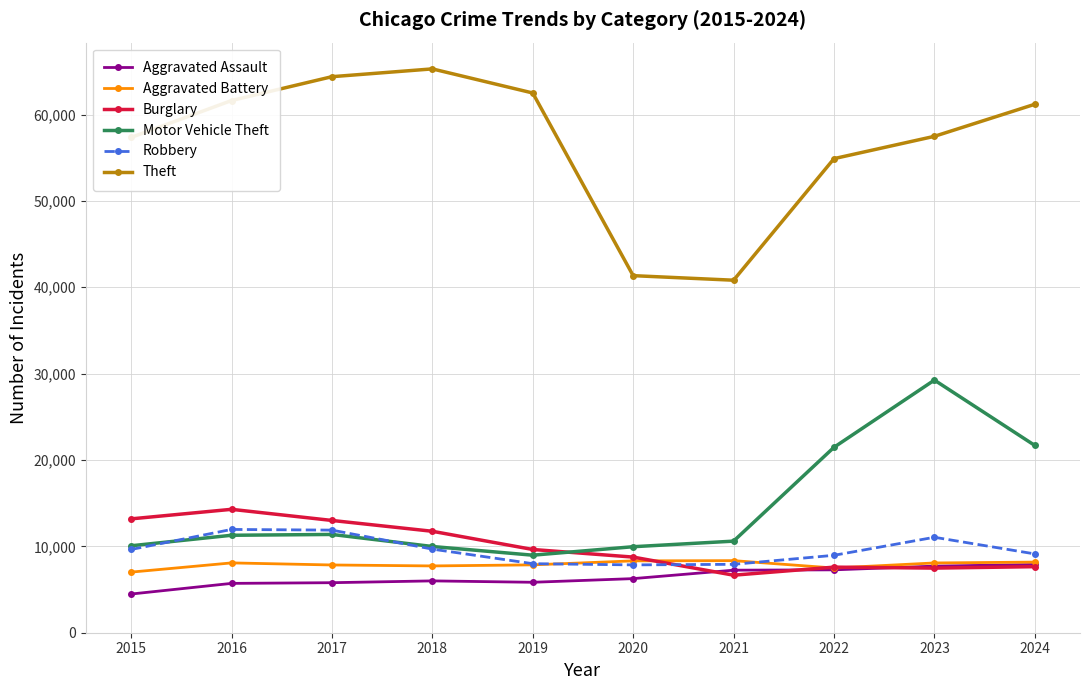

How many interior local valleys does the Theft series have?

1